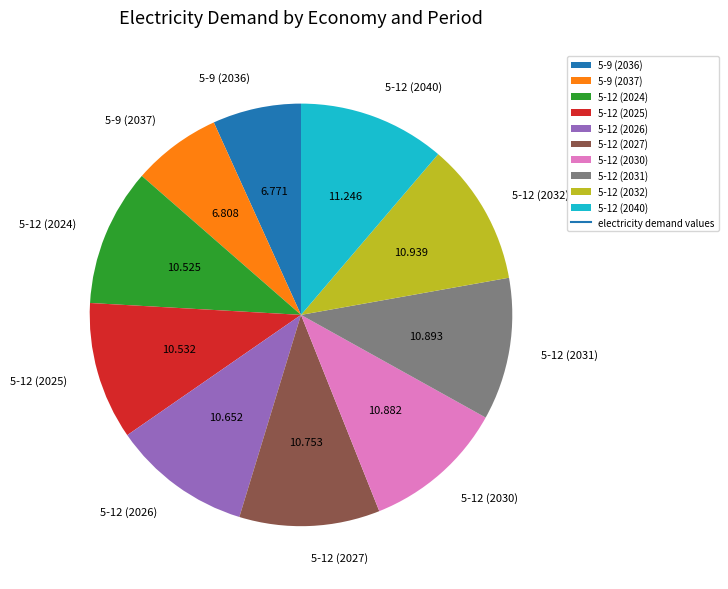

How many segments does this pie chart have?

10